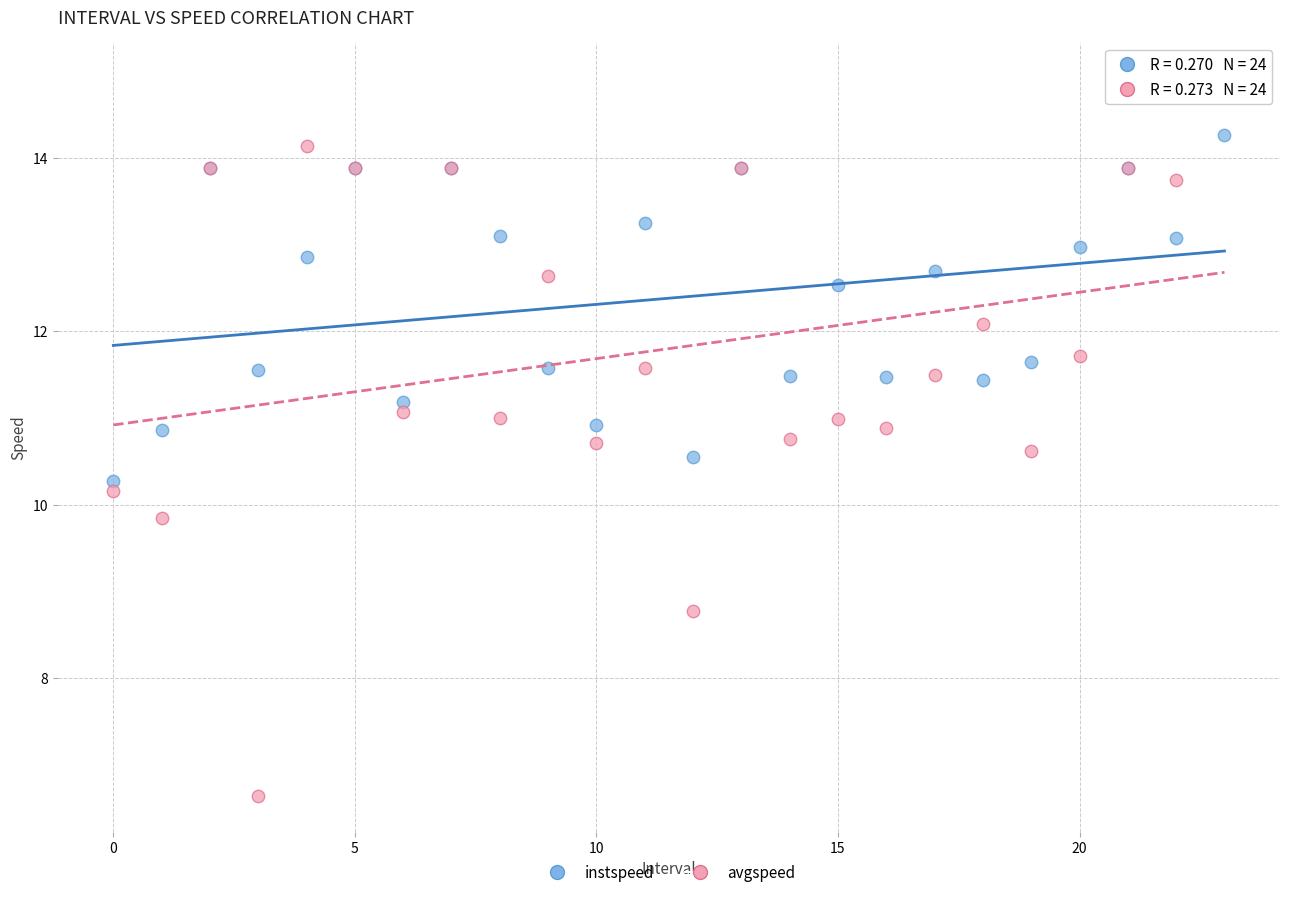

Which series contains the highest Y value?

avgspeed